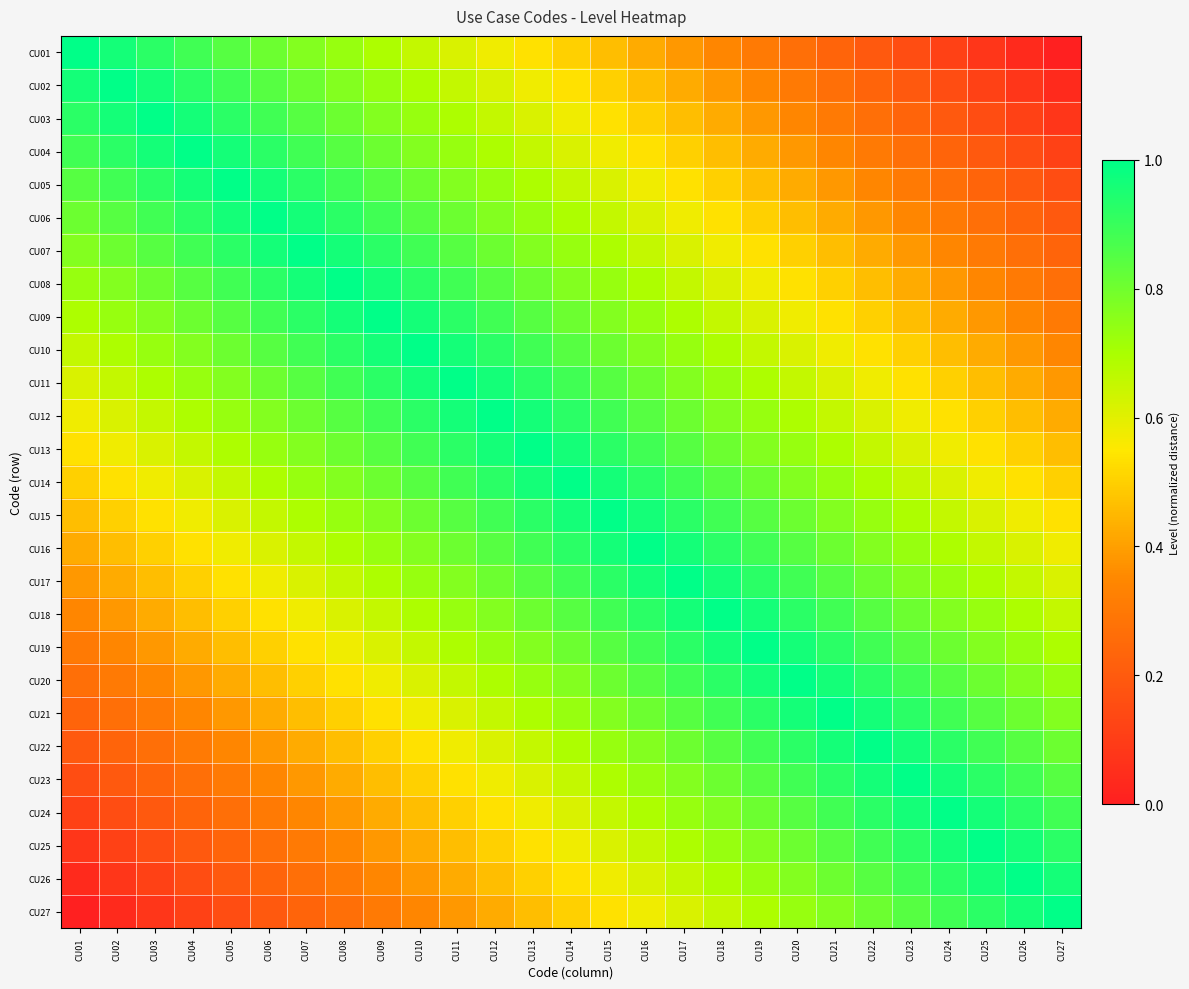

Reading left to right, extract all data points from this chart.

CU01: CU01=1.0	CU02=1.0	CU03=0.9	CU04=0.9	CU05=0.8	CU06=0.8	CU07=0.8	CU08=0.7	CU09=0.7	CU10=0.7	CU11=0.6	CU12=0.6	CU13=0.5	CU14=0.5	CU15=0.5	CU16=0.4	CU17=0.4	CU18=0.3	CU19=0.3	CU20=0.3	CU21=0.2	CU22=0.2	CU23=0.2	CU24=0.1	CU25=0.1	CU26=0.0	CU27=0.0
CU02: CU01=1.0	CU02=1.0	CU03=1.0	CU04=0.9	CU05=0.9	CU06=0.8	CU07=0.8	CU08=0.8	CU09=0.7	CU10=0.7	CU11=0.7	CU12=0.6	CU13=0.6	CU14=0.5	CU15=0.5	CU16=0.5	CU17=0.4	CU18=0.4	CU19=0.3	CU20=0.3	CU21=0.3	CU22=0.2	CU23=0.2	CU24=0.2	CU25=0.1	CU26=0.1	CU27=0.0
CU03: CU01=0.9	CU02=1.0	CU03=1.0	CU04=1.0	CU05=0.9	CU06=0.9	CU07=0.8	CU08=0.8	CU09=0.8	CU10=0.7	CU11=0.7	CU12=0.7	CU13=0.6	CU14=0.6	CU15=0.5	CU16=0.5	CU17=0.5	CU18=0.4	CU19=0.4	CU20=0.3	CU21=0.3	CU22=0.3	CU23=0.2	CU24=0.2	CU25=0.2	CU26=0.1	CU27=0.1
CU04: CU01=0.9	CU02=0.9	CU03=1.0	CU04=1.0	CU05=1.0	CU06=0.9	CU07=0.9	CU08=0.8	CU09=0.8	CU10=0.8	CU11=0.7	CU12=0.7	CU13=0.7	CU14=0.6	CU15=0.6	CU16=0.5	CU17=0.5	CU18=0.5	CU19=0.4	CU20=0.4	CU21=0.3	CU22=0.3	CU23=0.3	CU24=0.2	CU25=0.2	CU26=0.2	CU27=0.1
CU05: CU01=0.8	CU02=0.9	CU03=0.9	CU04=1.0	CU05=1.0	CU06=1.0	CU07=0.9	CU08=0.9	CU09=0.8	CU10=0.8	CU11=0.8	CU12=0.7	CU13=0.7	CU14=0.7	CU15=0.6	CU16=0.6	CU17=0.5	CU18=0.5	CU19=0.5	CU20=0.4	CU21=0.4	CU22=0.3	CU23=0.3	CU24=0.3	CU25=0.2	CU26=0.2	CU27=0.2
CU06: CU01=0.8	CU02=0.8	CU03=0.9	CU04=0.9	CU05=1.0	CU06=1.0	CU07=1.0	CU08=0.9	CU09=0.9	CU10=0.8	CU11=0.8	CU12=0.8	CU13=0.7	CU14=0.7	CU15=0.7	CU16=0.6	CU17=0.6	CU18=0.5	CU19=0.5	CU20=0.5	CU21=0.4	CU22=0.4	CU23=0.3	CU24=0.3	CU25=0.3	CU26=0.2	CU27=0.2
CU07: CU01=0.8	CU02=0.8	CU03=0.8	CU04=0.9	CU05=0.9	CU06=1.0	CU07=1.0	CU08=1.0	CU09=0.9	CU10=0.9	CU11=0.8	CU12=0.8	CU13=0.8	CU14=0.7	CU15=0.7	CU16=0.7	CU17=0.6	CU18=0.6	CU19=0.5	CU20=0.5	CU21=0.5	CU22=0.4	CU23=0.4	CU24=0.3	CU25=0.3	CU26=0.3	CU27=0.2
CU08: CU01=0.7	CU02=0.8	CU03=0.8	CU04=0.8	CU05=0.9	CU06=0.9	CU07=1.0	CU08=1.0	CU09=1.0	CU10=0.9	CU11=0.9	CU12=0.8	CU13=0.8	CU14=0.8	CU15=0.7	CU16=0.7	CU17=0.7	CU18=0.6	CU19=0.6	CU20=0.5	CU21=0.5	CU22=0.5	CU23=0.4	CU24=0.4	CU25=0.3	CU26=0.3	CU27=0.3
CU09: CU01=0.7	CU02=0.7	CU03=0.8	CU04=0.8	CU05=0.8	CU06=0.9	CU07=0.9	CU08=1.0	CU09=1.0	CU10=1.0	CU11=0.9	CU12=0.9	CU13=0.8	CU14=0.8	CU15=0.8	CU16=0.7	CU17=0.7	CU18=0.7	CU19=0.6	CU20=0.6	CU21=0.5	CU22=0.5	CU23=0.5	CU24=0.4	CU25=0.4	CU26=0.3	CU27=0.3
CU10: CU01=0.7	CU02=0.7	CU03=0.7	CU04=0.8	CU05=0.8	CU06=0.8	CU07=0.9	CU08=0.9	CU09=1.0	CU10=1.0	CU11=1.0	CU12=0.9	CU13=0.9	CU14=0.8	CU15=0.8	CU16=0.8	CU17=0.7	CU18=0.7	CU19=0.7	CU20=0.6	CU21=0.6	CU22=0.5	CU23=0.5	CU24=0.5	CU25=0.4	CU26=0.4	CU27=0.3
CU11: CU01=0.6	CU02=0.7	CU03=0.7	CU04=0.7	CU05=0.8	CU06=0.8	CU07=0.8	CU08=0.9	CU09=0.9	CU10=1.0	CU11=1.0	CU12=1.0	CU13=0.9	CU14=0.9	CU15=0.8	CU16=0.8	CU17=0.8	CU18=0.7	CU19=0.7	CU20=0.7	CU21=0.6	CU22=0.6	CU23=0.5	CU24=0.5	CU25=0.5	CU26=0.4	CU27=0.4
CU12: CU01=0.6	CU02=0.6	CU03=0.7	CU04=0.7	CU05=0.7	CU06=0.8	CU07=0.8	CU08=0.8	CU09=0.9	CU10=0.9	CU11=1.0	CU12=1.0	CU13=1.0	CU14=0.9	CU15=0.9	CU16=0.8	CU17=0.8	CU18=0.8	CU19=0.7	CU20=0.7	CU21=0.7	CU22=0.6	CU23=0.6	CU24=0.5	CU25=0.5	CU26=0.5	CU27=0.4
CU13: CU01=0.5	CU02=0.6	CU03=0.6	CU04=0.7	CU05=0.7	CU06=0.7	CU07=0.8	CU08=0.8	CU09=0.8	CU10=0.9	CU11=0.9	CU12=1.0	CU13=1.0	CU14=1.0	CU15=0.9	CU16=0.9	CU17=0.8	CU18=0.8	CU19=0.8	CU20=0.7	CU21=0.7	CU22=0.7	CU23=0.6	CU24=0.6	CU25=0.5	CU26=0.5	CU27=0.5
CU14: CU01=0.5	CU02=0.5	CU03=0.6	CU04=0.6	CU05=0.7	CU06=0.7	CU07=0.7	CU08=0.8	CU09=0.8	CU10=0.8	CU11=0.9	CU12=0.9	CU13=1.0	CU14=1.0	CU15=1.0	CU16=0.9	CU17=0.9	CU18=0.8	CU19=0.8	CU20=0.8	CU21=0.7	CU22=0.7	CU23=0.7	CU24=0.6	CU25=0.6	CU26=0.5	CU27=0.5
CU15: CU01=0.5	CU02=0.5	CU03=0.5	CU04=0.6	CU05=0.6	CU06=0.7	CU07=0.7	CU08=0.7	CU09=0.8	CU10=0.8	CU11=0.8	CU12=0.9	CU13=0.9	CU14=1.0	CU15=1.0	CU16=1.0	CU17=0.9	CU18=0.9	CU19=0.8	CU20=0.8	CU21=0.8	CU22=0.7	CU23=0.7	CU24=0.7	CU25=0.6	CU26=0.6	CU27=0.5
CU16: CU01=0.4	CU02=0.5	CU03=0.5	CU04=0.5	CU05=0.6	CU06=0.6	CU07=0.7	CU08=0.7	CU09=0.7	CU10=0.8	CU11=0.8	CU12=0.8	CU13=0.9	CU14=0.9	CU15=1.0	CU16=1.0	CU17=1.0	CU18=0.9	CU19=0.9	CU20=0.8	CU21=0.8	CU22=0.8	CU23=0.7	CU24=0.7	CU25=0.7	CU26=0.6	CU27=0.6
CU17: CU01=0.4	CU02=0.4	CU03=0.5	CU04=0.5	CU05=0.5	CU06=0.6	CU07=0.6	CU08=0.7	CU09=0.7	CU10=0.7	CU11=0.8	CU12=0.8	CU13=0.8	CU14=0.9	CU15=0.9	CU16=1.0	CU17=1.0	CU18=1.0	CU19=0.9	CU20=0.9	CU21=0.8	CU22=0.8	CU23=0.8	CU24=0.7	CU25=0.7	CU26=0.7	CU27=0.6
CU18: CU01=0.3	CU02=0.4	CU03=0.4	CU04=0.5	CU05=0.5	CU06=0.5	CU07=0.6	CU08=0.6	CU09=0.7	CU10=0.7	CU11=0.7	CU12=0.8	CU13=0.8	CU14=0.8	CU15=0.9	CU16=0.9	CU17=1.0	CU18=1.0	CU19=1.0	CU20=0.9	CU21=0.9	CU22=0.8	CU23=0.8	CU24=0.8	CU25=0.7	CU26=0.7	CU27=0.7
CU19: CU01=0.3	CU02=0.3	CU03=0.4	CU04=0.4	CU05=0.5	CU06=0.5	CU07=0.5	CU08=0.6	CU09=0.6	CU10=0.7	CU11=0.7	CU12=0.7	CU13=0.8	CU14=0.8	CU15=0.8	CU16=0.9	CU17=0.9	CU18=1.0	CU19=1.0	CU20=1.0	CU21=0.9	CU22=0.9	CU23=0.8	CU24=0.8	CU25=0.8	CU26=0.7	CU27=0.7
CU20: CU01=0.3	CU02=0.3	CU03=0.3	CU04=0.4	CU05=0.4	CU06=0.5	CU07=0.5	CU08=0.5	CU09=0.6	CU10=0.6	CU11=0.7	CU12=0.7	CU13=0.7	CU14=0.8	CU15=0.8	CU16=0.8	CU17=0.9	CU18=0.9	CU19=1.0	CU20=1.0	CU21=1.0	CU22=0.9	CU23=0.9	CU24=0.8	CU25=0.8	CU26=0.8	CU27=0.7
CU21: CU01=0.2	CU02=0.3	CU03=0.3	CU04=0.3	CU05=0.4	CU06=0.4	CU07=0.5	CU08=0.5	CU09=0.5	CU10=0.6	CU11=0.6	CU12=0.7	CU13=0.7	CU14=0.7	CU15=0.8	CU16=0.8	CU17=0.8	CU18=0.9	CU19=0.9	CU20=1.0	CU21=1.0	CU22=1.0	CU23=0.9	CU24=0.9	CU25=0.8	CU26=0.8	CU27=0.8
CU22: CU01=0.2	CU02=0.2	CU03=0.3	CU04=0.3	CU05=0.3	CU06=0.4	CU07=0.4	CU08=0.5	CU09=0.5	CU10=0.5	CU11=0.6	CU12=0.6	CU13=0.7	CU14=0.7	CU15=0.7	CU16=0.8	CU17=0.8	CU18=0.8	CU19=0.9	CU20=0.9	CU21=1.0	CU22=1.0	CU23=1.0	CU24=0.9	CU25=0.9	CU26=0.8	CU27=0.8
CU23: CU01=0.2	CU02=0.2	CU03=0.2	CU04=0.3	CU05=0.3	CU06=0.3	CU07=0.4	CU08=0.4	CU09=0.5	CU10=0.5	CU11=0.5	CU12=0.6	CU13=0.6	CU14=0.7	CU15=0.7	CU16=0.7	CU17=0.8	CU18=0.8	CU19=0.8	CU20=0.9	CU21=0.9	CU22=1.0	CU23=1.0	CU24=1.0	CU25=0.9	CU26=0.9	CU27=0.8
CU24: CU01=0.1	CU02=0.2	CU03=0.2	CU04=0.2	CU05=0.3	CU06=0.3	CU07=0.3	CU08=0.4	CU09=0.4	CU10=0.5	CU11=0.5	CU12=0.5	CU13=0.6	CU14=0.6	CU15=0.7	CU16=0.7	CU17=0.7	CU18=0.8	CU19=0.8	CU20=0.8	CU21=0.9	CU22=0.9	CU23=1.0	CU24=1.0	CU25=1.0	CU26=0.9	CU27=0.9
CU25: CU01=0.1	CU02=0.1	CU03=0.2	CU04=0.2	CU05=0.2	CU06=0.3	CU07=0.3	CU08=0.3	CU09=0.4	CU10=0.4	CU11=0.5	CU12=0.5	CU13=0.5	CU14=0.6	CU15=0.6	CU16=0.7	CU17=0.7	CU18=0.7	CU19=0.8	CU20=0.8	CU21=0.8	CU22=0.9	CU23=0.9	CU24=1.0	CU25=1.0	CU26=1.0	CU27=0.9
CU26: CU01=0.0	CU02=0.1	CU03=0.1	CU04=0.2	CU05=0.2	CU06=0.2	CU07=0.3	CU08=0.3	CU09=0.3	CU10=0.4	CU11=0.4	CU12=0.5	CU13=0.5	CU14=0.5	CU15=0.6	CU16=0.6	CU17=0.7	CU18=0.7	CU19=0.7	CU20=0.8	CU21=0.8	CU22=0.8	CU23=0.9	CU24=0.9	CU25=1.0	CU26=1.0	CU27=1.0
CU27: CU01=0.0	CU02=0.0	CU03=0.1	CU04=0.1	CU05=0.2	CU06=0.2	CU07=0.2	CU08=0.3	CU09=0.3	CU10=0.3	CU11=0.4	CU12=0.4	CU13=0.5	CU14=0.5	CU15=0.5	CU16=0.6	CU17=0.6	CU18=0.7	CU19=0.7	CU20=0.7	CU21=0.8	CU22=0.8	CU23=0.8	CU24=0.9	CU25=0.9	CU26=1.0	CU27=1.0